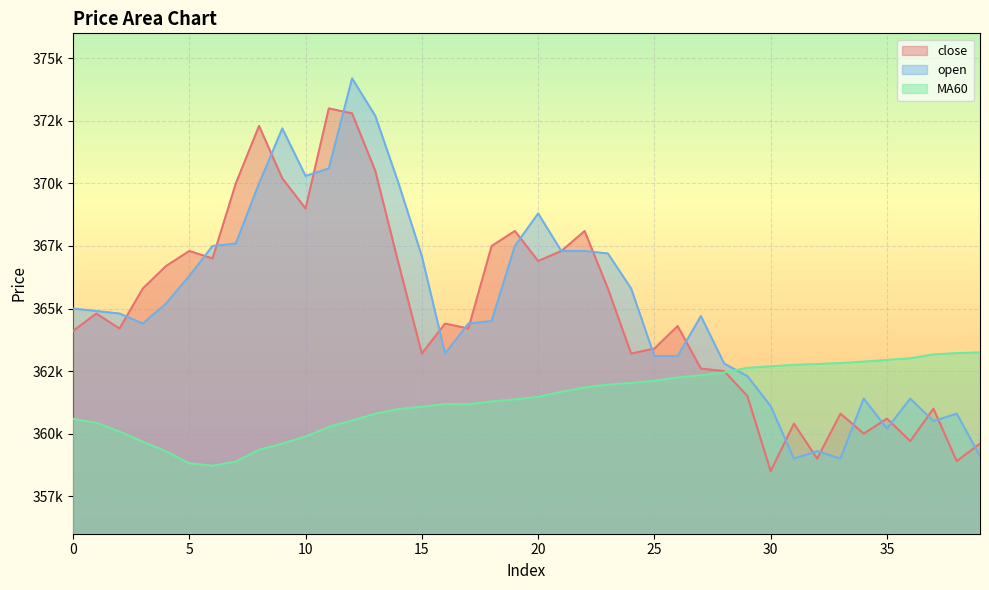

At how many categories does at least one series exceed 362935?

33